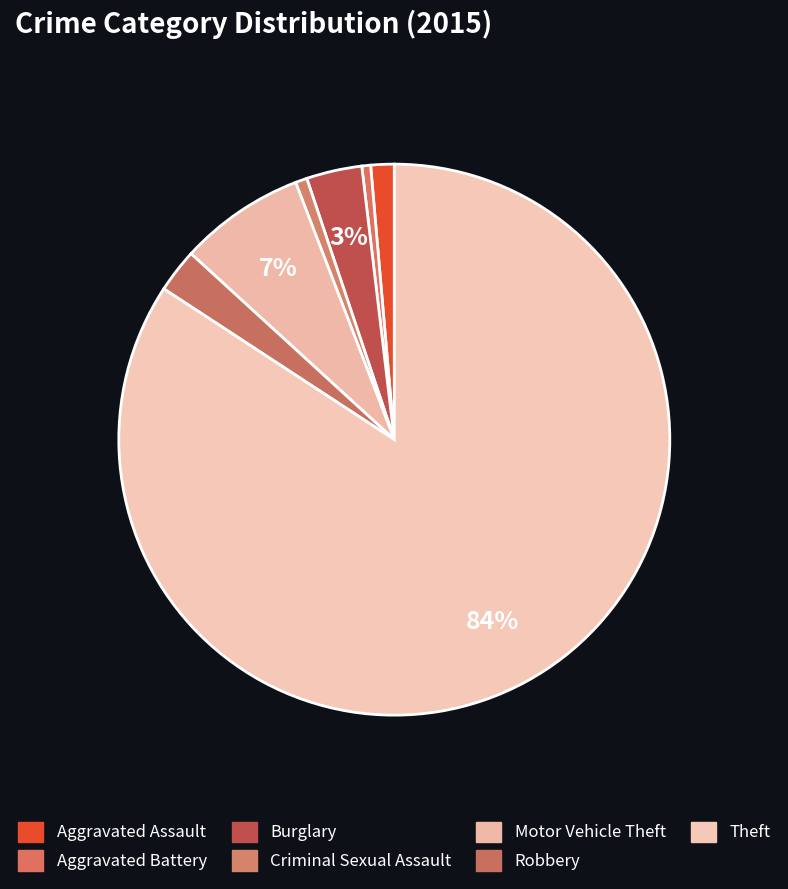

What is the change in value from Burglary to Theft?

+472